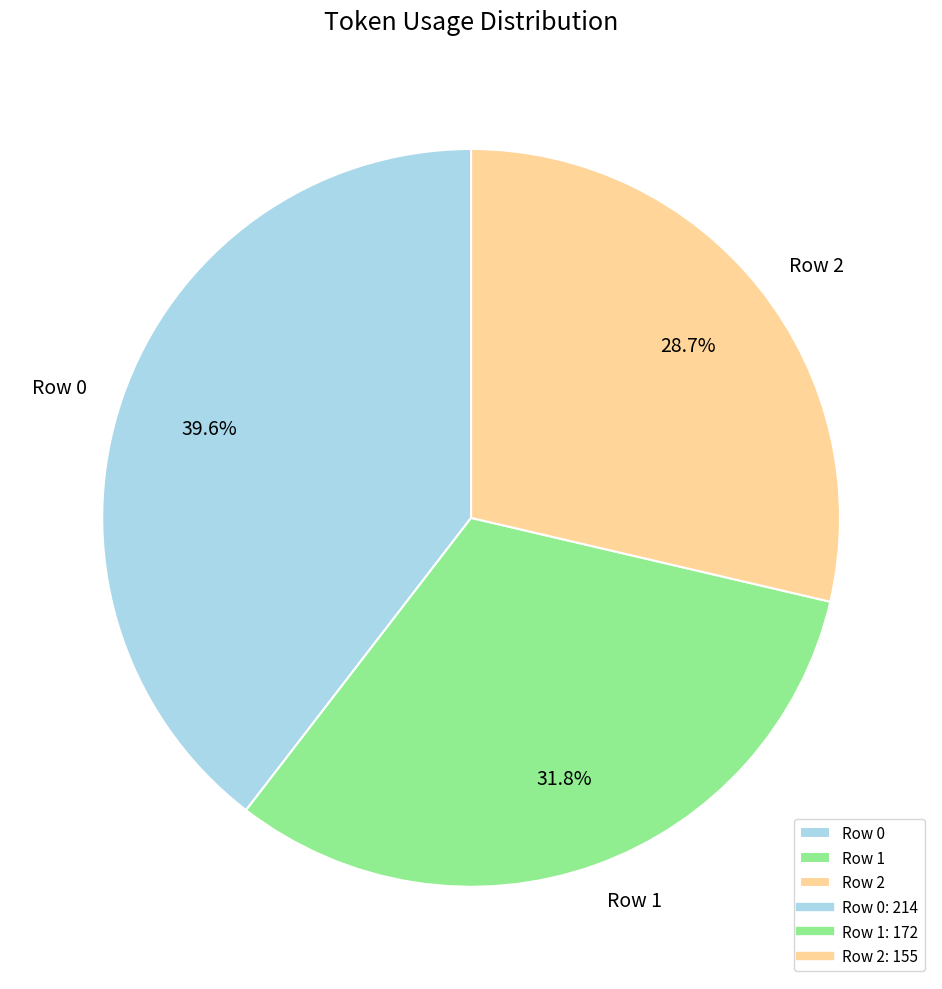

How many slices are in this pie chart?

3